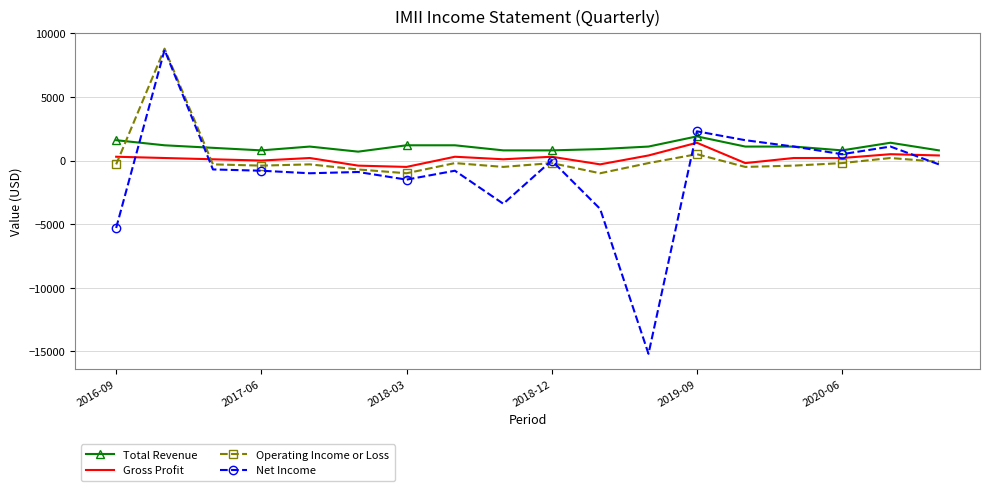

Which series has the widest spread of values?

Net Income